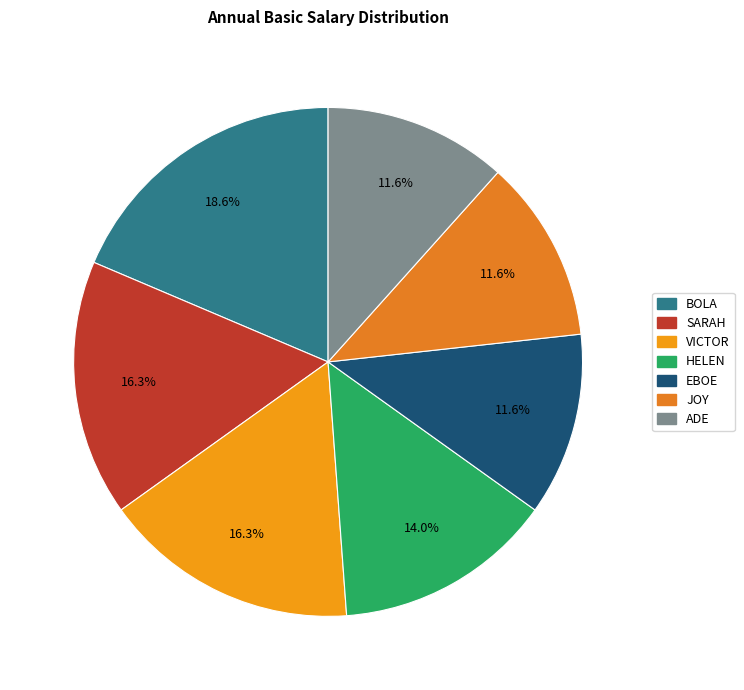

Is it true that VICTOR is 30% of the pie?

False